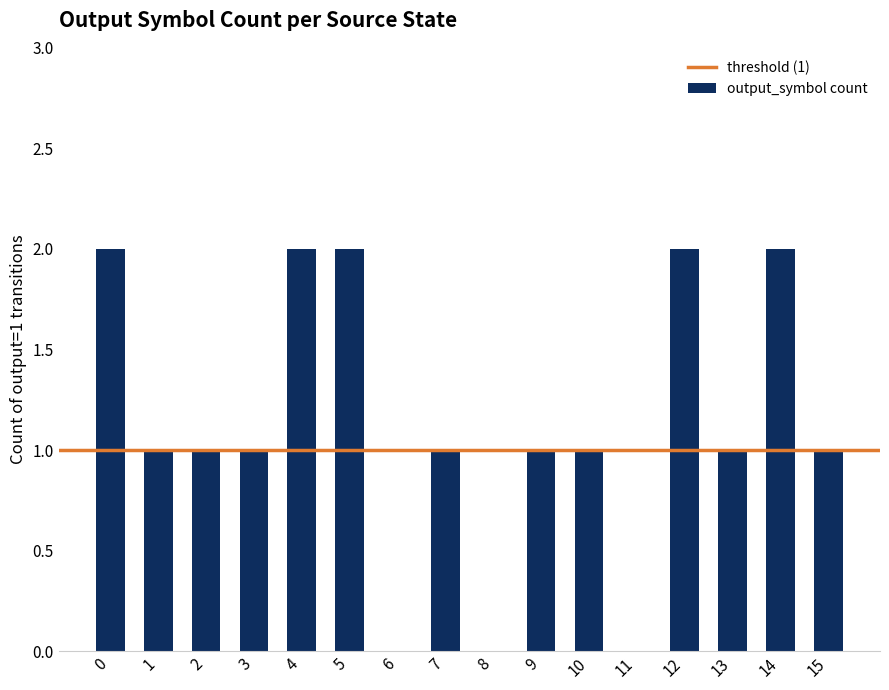

Reading left to right, extract all data points from this chart.

0=2	1=1	2=1	3=1	4=2	5=2	6=0	7=1	8=0	9=1	10=1	11=0	12=2	13=1	14=2	15=1